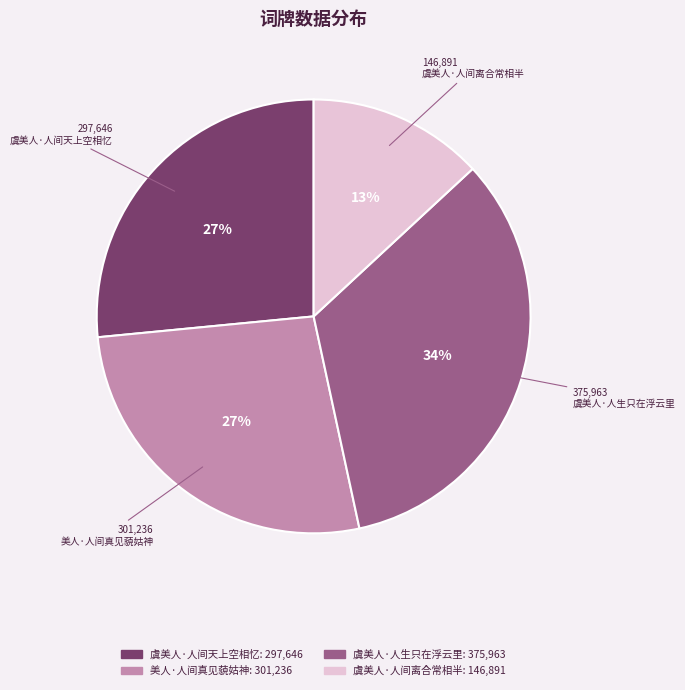

Between 美人·人间真见藐姑神 and 虞美人·人生只在浮云里, which is larger?

虞美人·人生只在浮云里